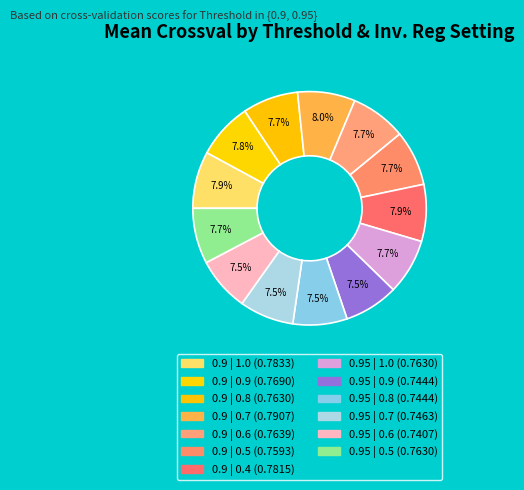

To the nearest percent, what percentage of the pie is 0.9 | 1.0?

8%